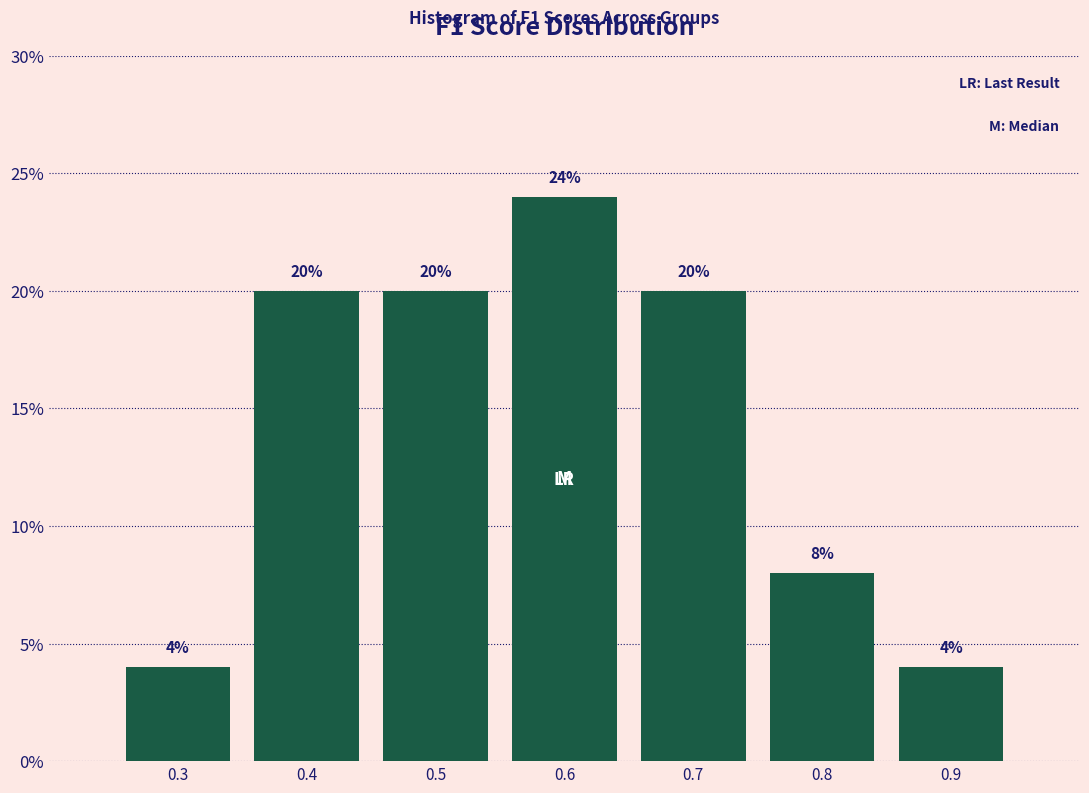

Reading left to right, what are all the values shown in this chart?

0.3=4	0.4=20	0.5=20	0.6=24	0.7=20	0.8=8	0.9=4